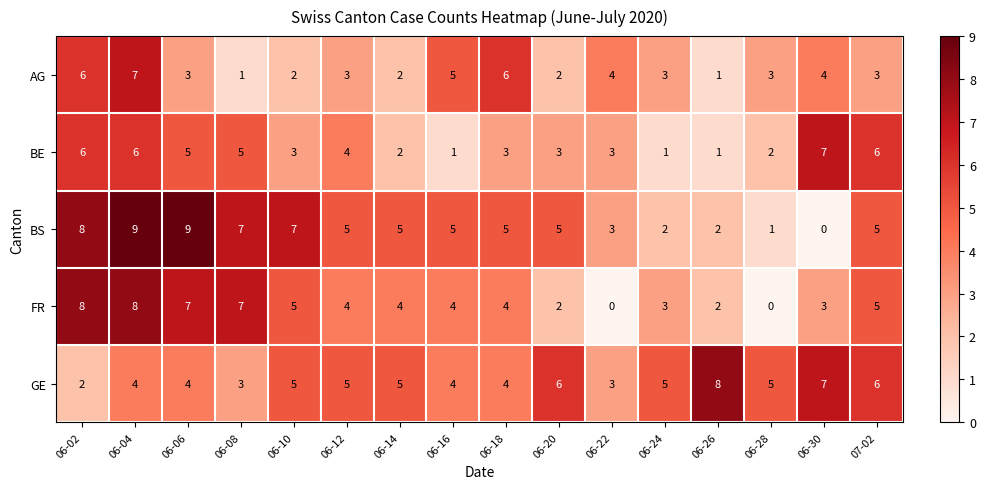

What is the maximum value shown in the chart?

9